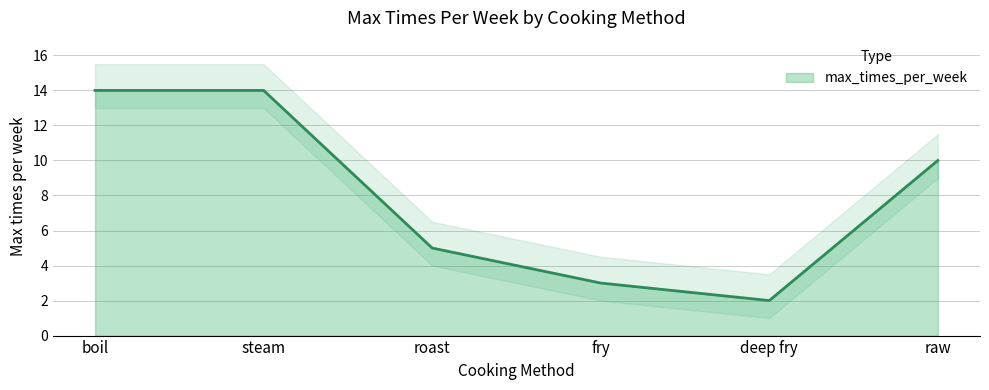

The chart shows a value of 5 at roast. True or false?

True